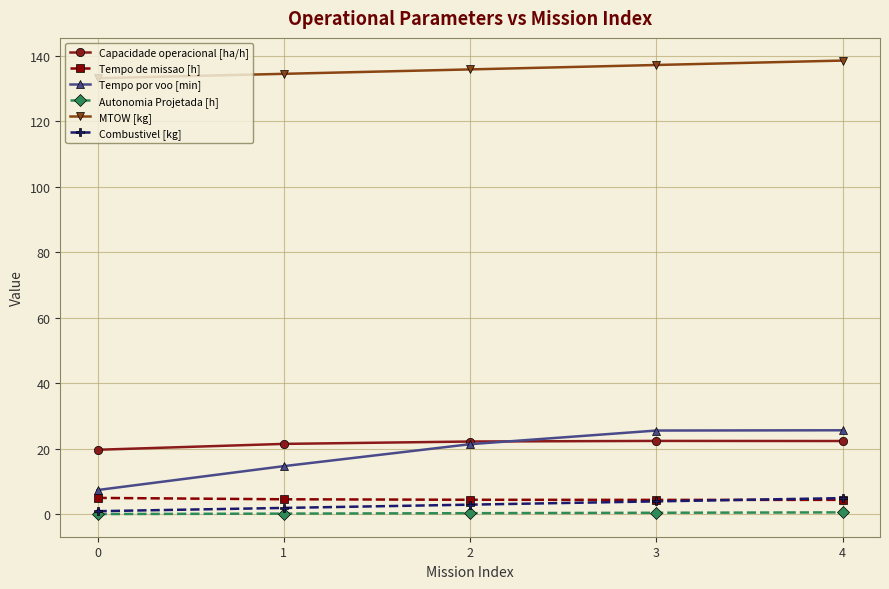

How many categories are shown in the chart?

5